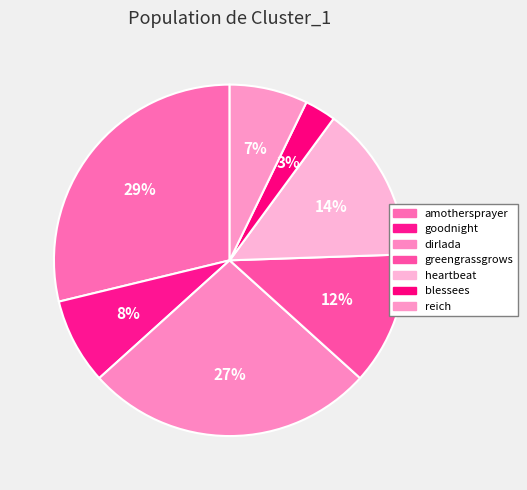

Count the number of slices in the pie.

7